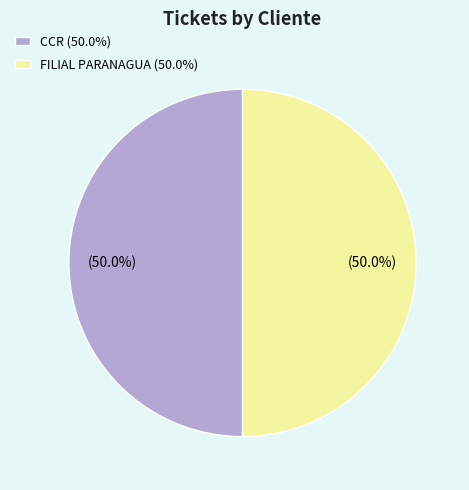

Approximately how many times larger is the value at CCR (50.0%) compared to FILIAL PARANAGUA (50.0%)?

1.0